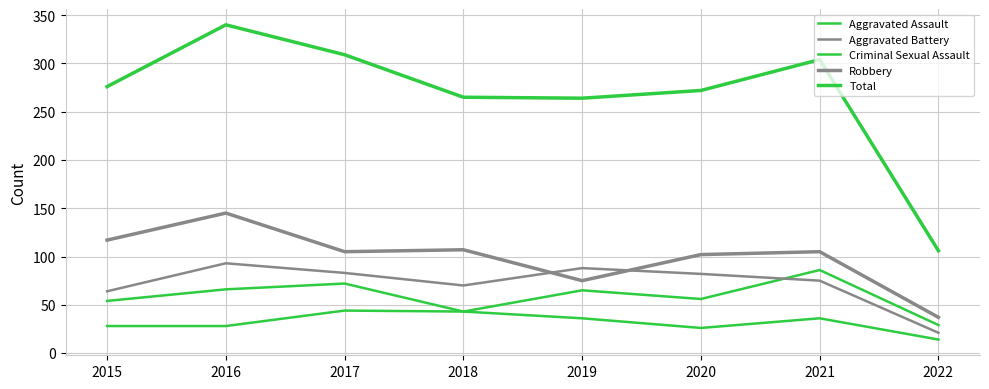

Rank the categories by Aggravated Battery value from highest to lowest.

2016, 2019, 2017, 2020, 2021, 2018, 2015, 2022